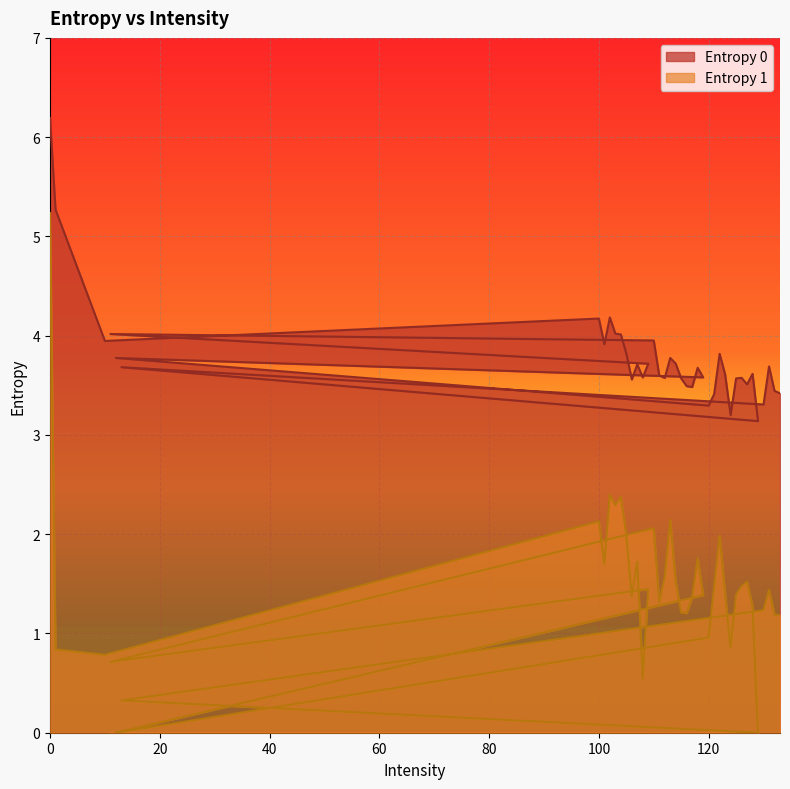

How many lines are shown in the chart?

2